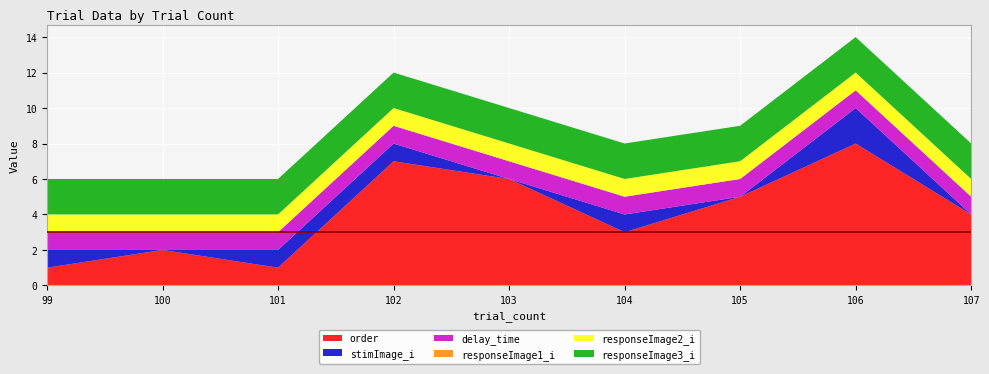

Reading left to right, extract all data points from this chart.

order: 99=1.0	100=2.0	101=1.0	102=7.0	103=6.0	104=3.0	105=5.0	106=8.0	107=4.0
stimImage_i: 99=1.0	100=0.0	101=1.0	102=1.0	103=0.0	104=1.0	105=0.0	106=2.0	107=0.0
delay_time: 99=1.0	100=1.0	101=1.0	102=1.0	103=1.0	104=1.0	105=1.0	106=1.0	107=1.0
responseImage1_i: 99=0.0	100=0.0	101=0.0	102=0.0	103=0.0	104=0.0	105=0.0	106=0.0	107=0.0
responseImage2_i: 99=1.0	100=1.0	101=1.0	102=1.0	103=1.0	104=1.0	105=1.0	106=1.0	107=1.0
responseImage3_i: 99=2.0	100=2.0	101=2.0	102=2.0	103=2.0	104=2.0	105=2.0	106=2.0	107=2.0